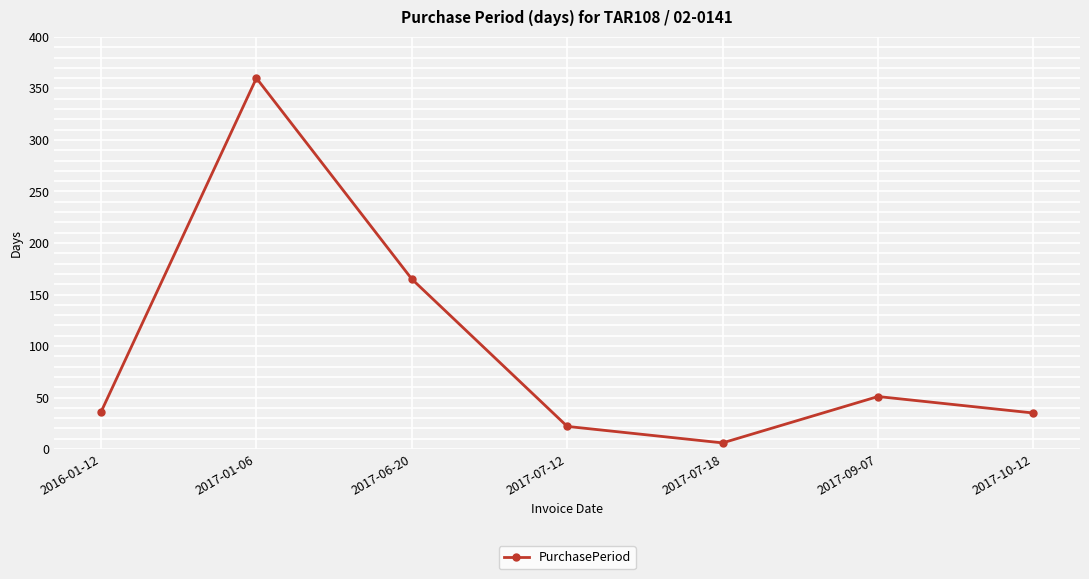

What is the smallest value displayed?

6